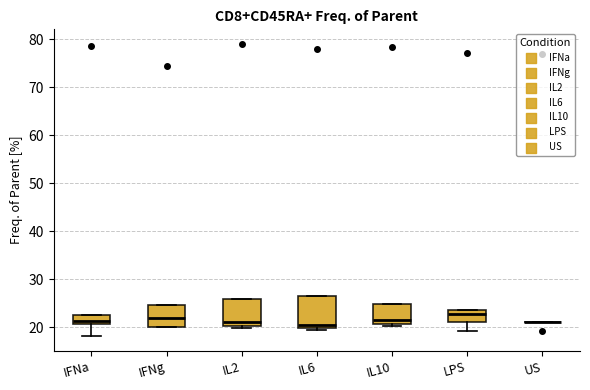

Reading left to right, read every box against the y-axis: the position of its median line, the range the box covers, and the ends of its whiskers. The values are not printed on the chart, so give them approximately, as read against the axis.

IFNa: median 21 (just above the box's lower edge), box 21 to 23, whiskers 18 to 23
IFNg: median 22, box 20 to 25, whiskers 20 to 25
IL2: median 21, box 20 to 26, whiskers 20 (just below the box's lower edge) to 26
IL6: median 20 (just above the box's lower edge), box 20 to 26, whiskers 19 to 26
IL10: median 22, box 21 to 25, whiskers 20 to 25
LPS: median 23, box 21 to 24, whiskers 19 to 24
US: box collapsed to a line at 21, whiskers 21 to 21